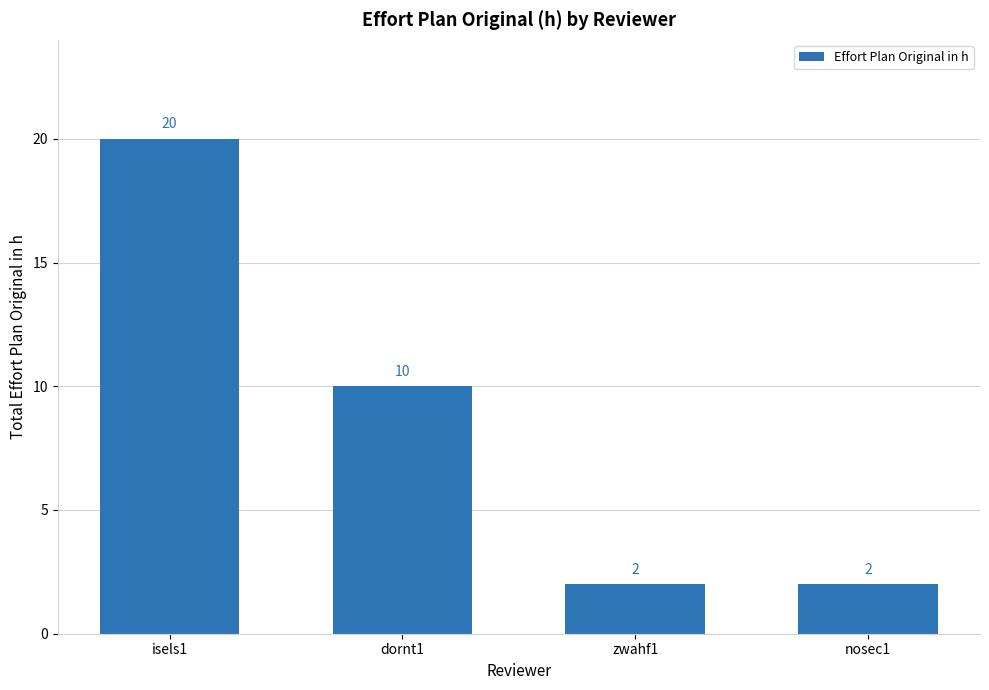

At which category does the chart reach its peak across all series?

isels1